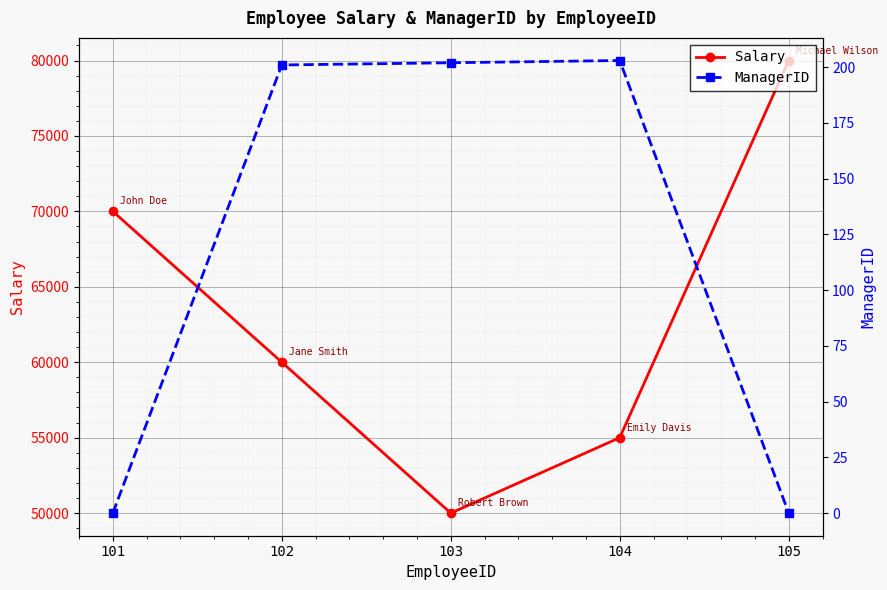

At how many categories does at least one series exceed 59967?

3